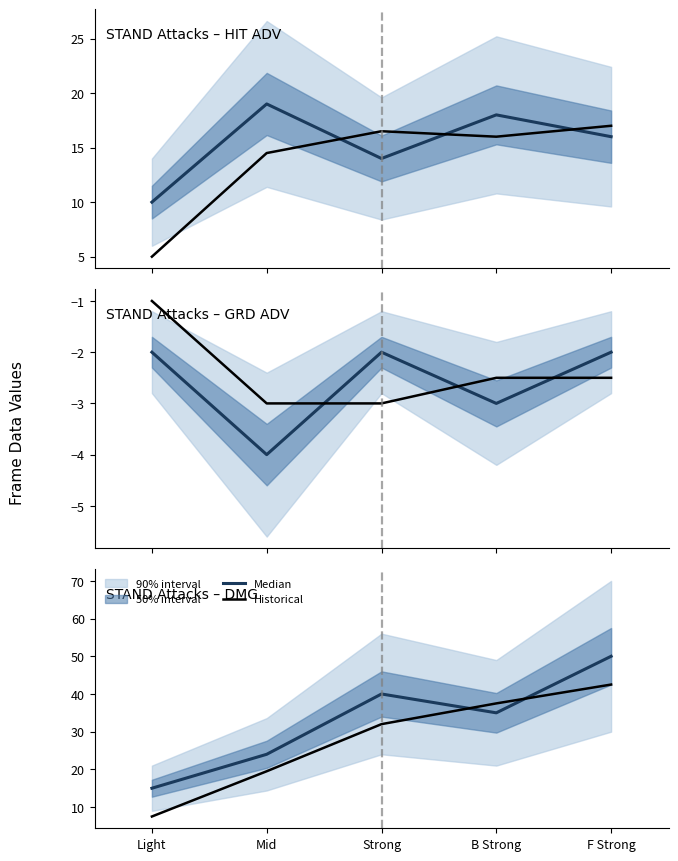

What is the maximum value for Historical?

42.5